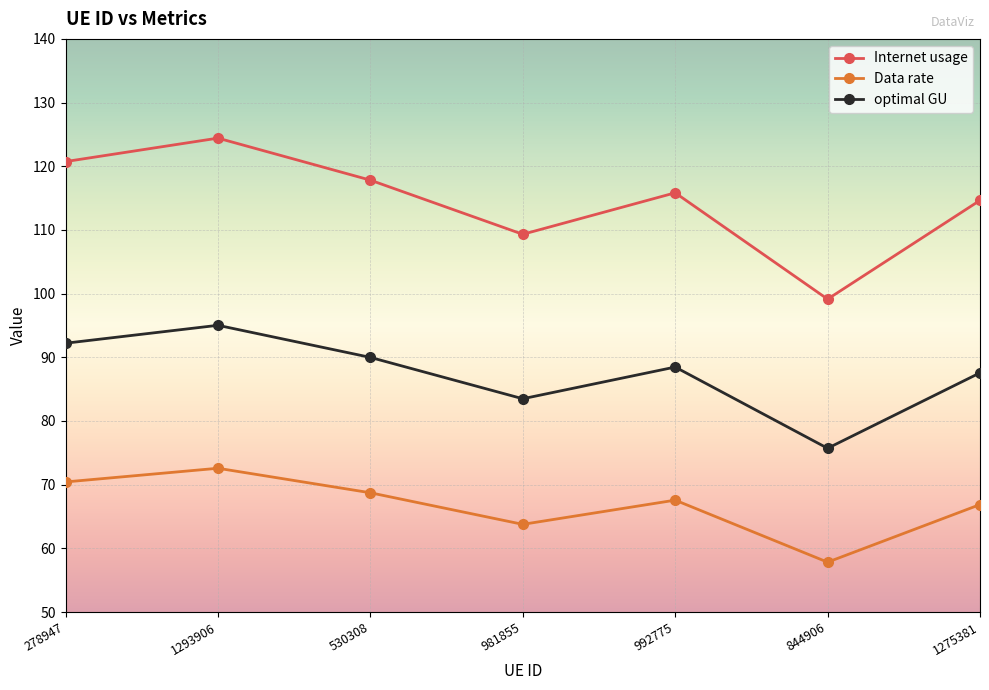

What is the label of the 1st point from the right?

1275381